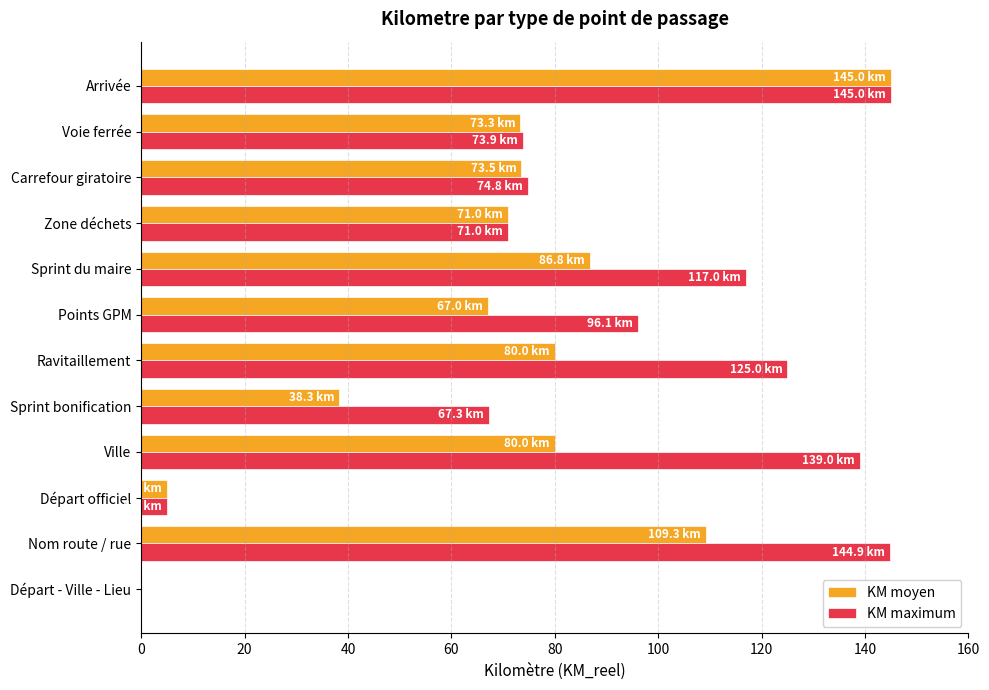

How many values in the KM maximum series exceed 96?

6